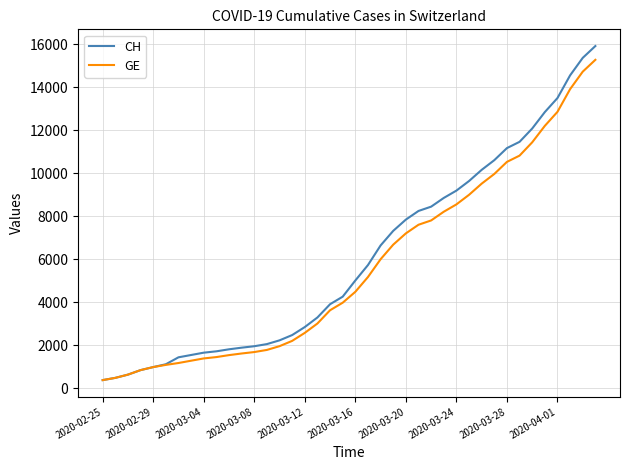

Which series has the widest spread of values?

CH